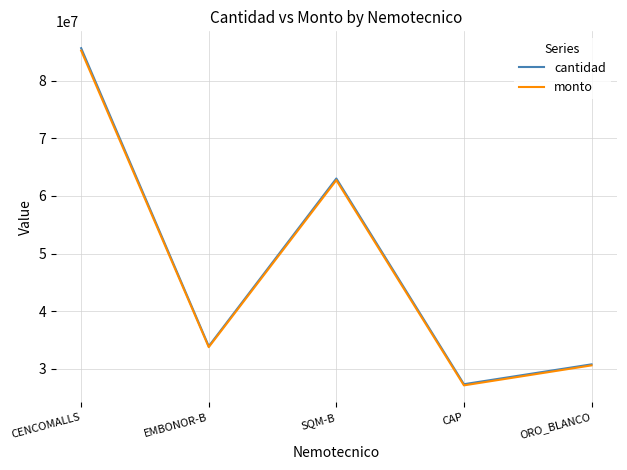

Rank the categories by monto value from lowest to highest.

CAP, ORO_BLANCO, EMBONOR-B, SQM-B, CENCOMALLS